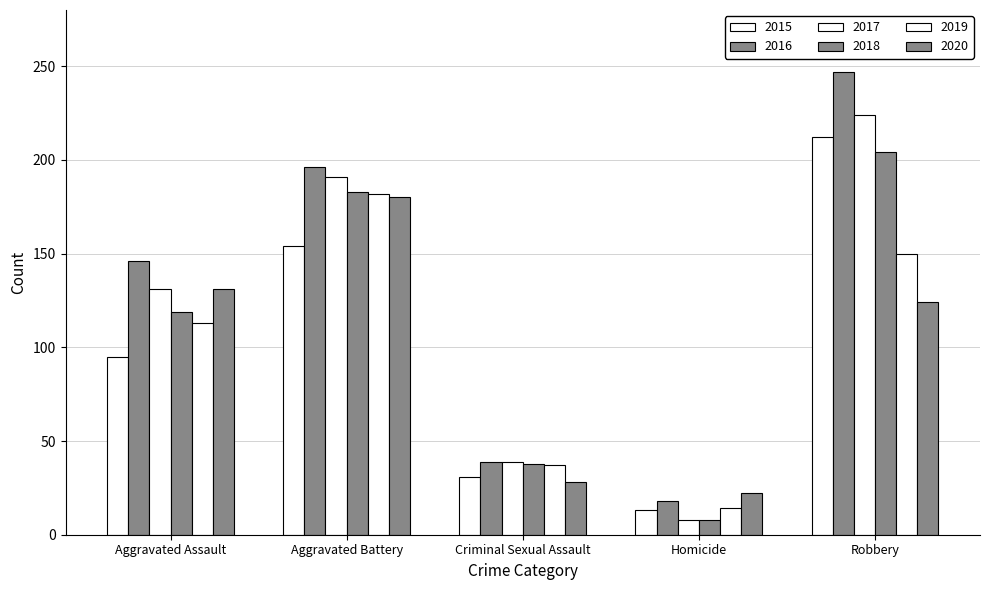

Reading right to left, extract all data points from this chart.

2015: 212	13	31	154	95
2016: 247	18	39	196	146
2017: 224	8	39	191	131
2018: 204	8	38	183	119
2019: 150	14	37	182	113
2020: 124	22	28	180	131